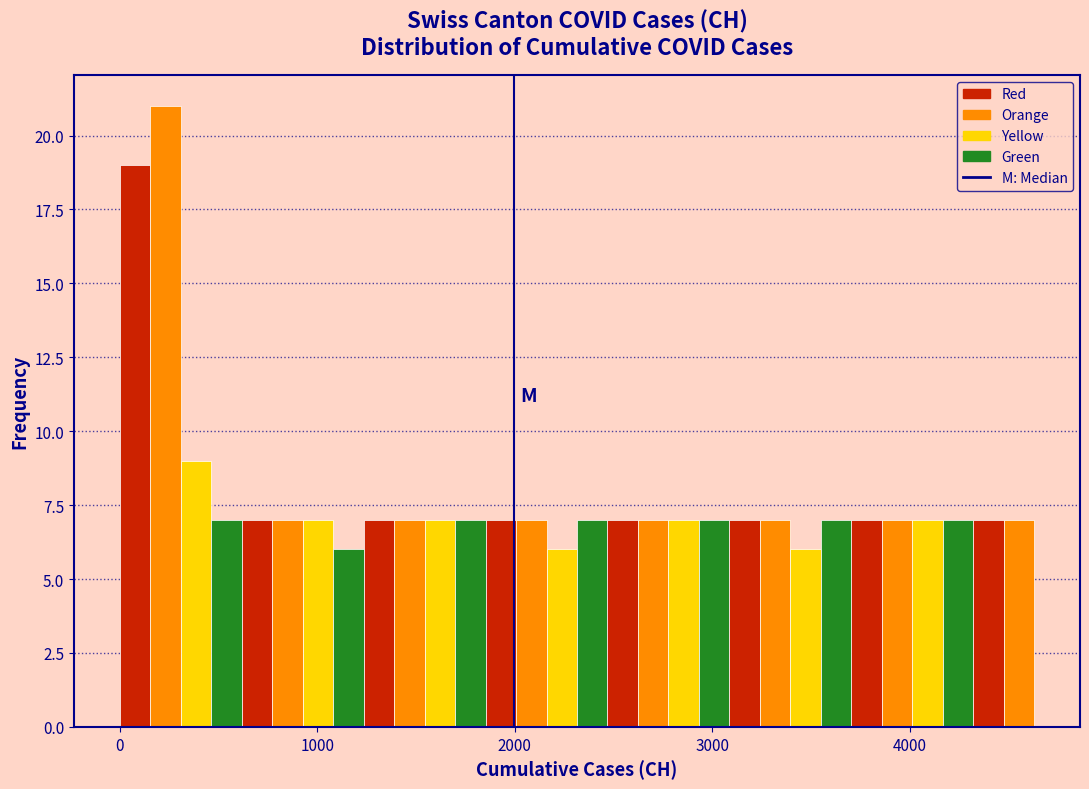

Around what value on the x-axis is the tallest bar? Give the approximate position of its centre, as read against the axis.

200